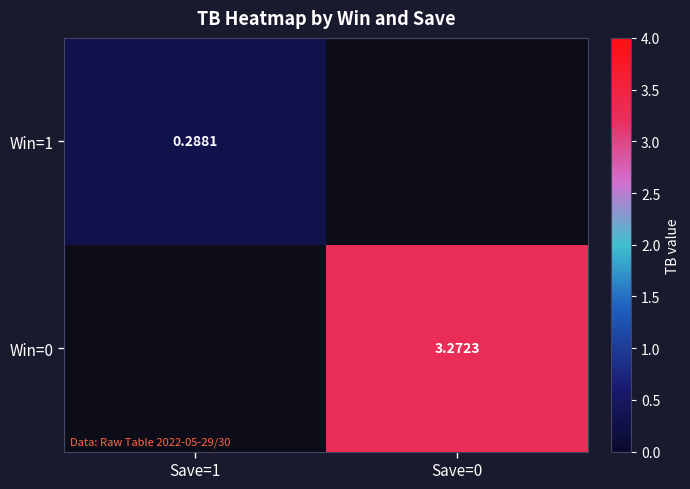

Between Save=1 and Save=0, which is larger?

Save=0